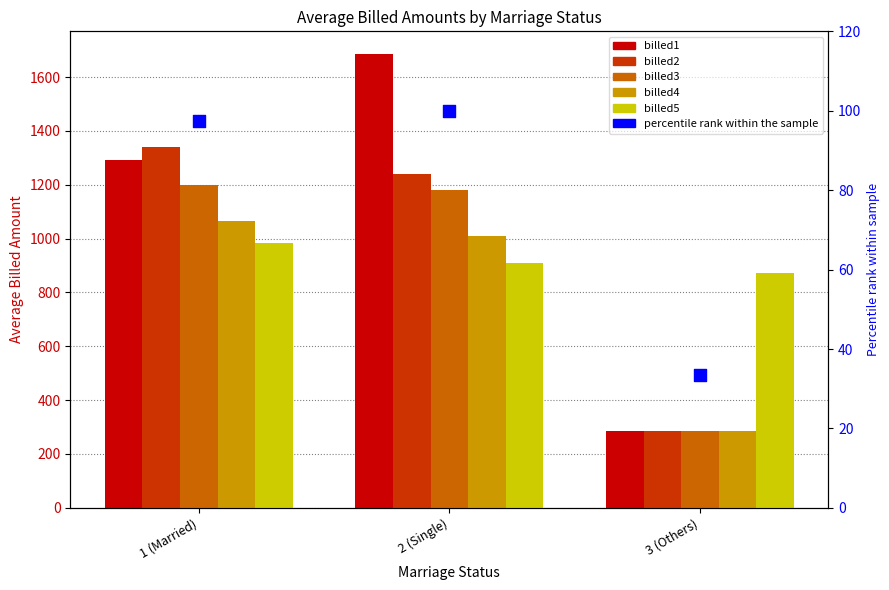

At which category is the sum across all series the highest?

2 (Single)